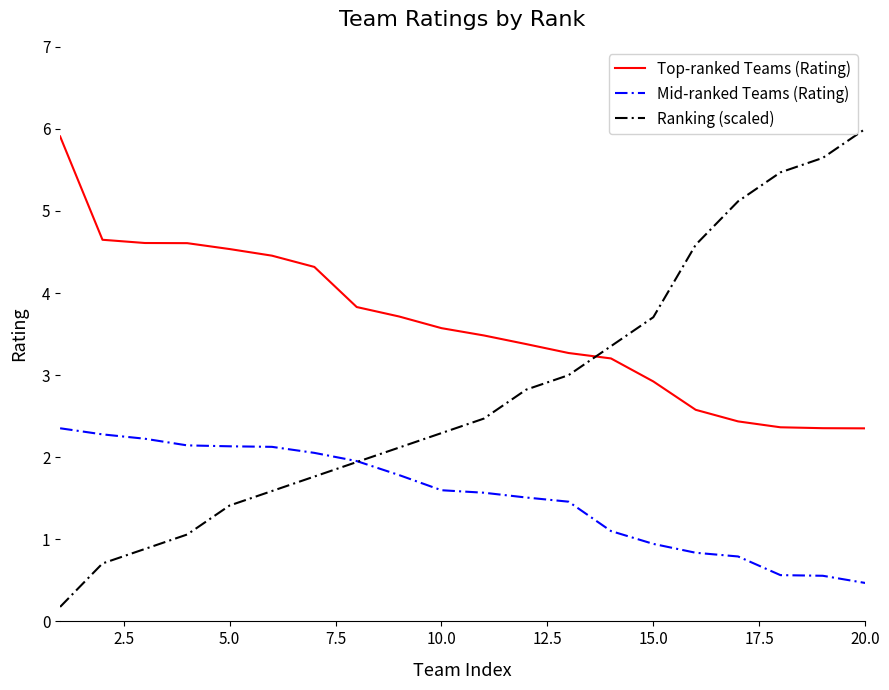

Which series has the largest range (max minus min)?

Ranking (scaled)